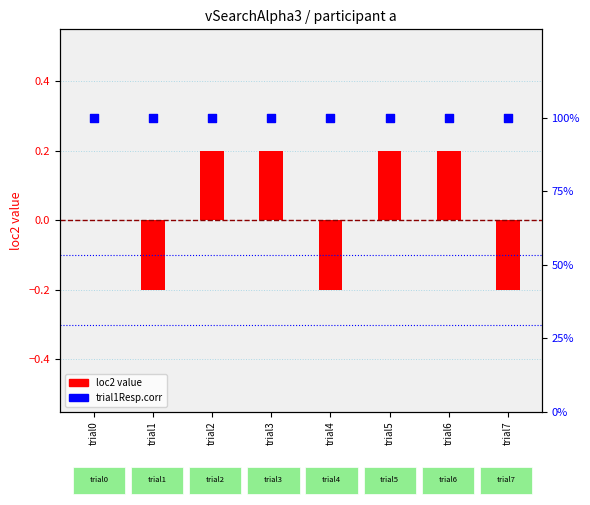

At how many categories does at least one series exceed 54?

8